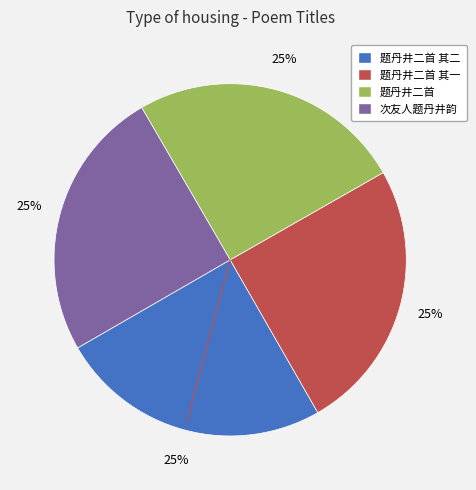

Does any single category account for the majority?

No